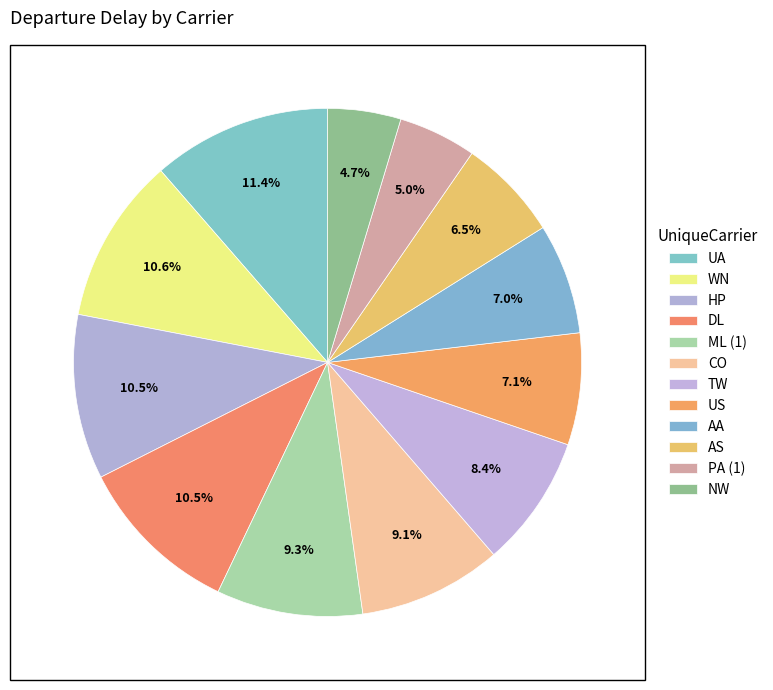

To the nearest percent, what is the difference between the WN and US slice percentages?

3%